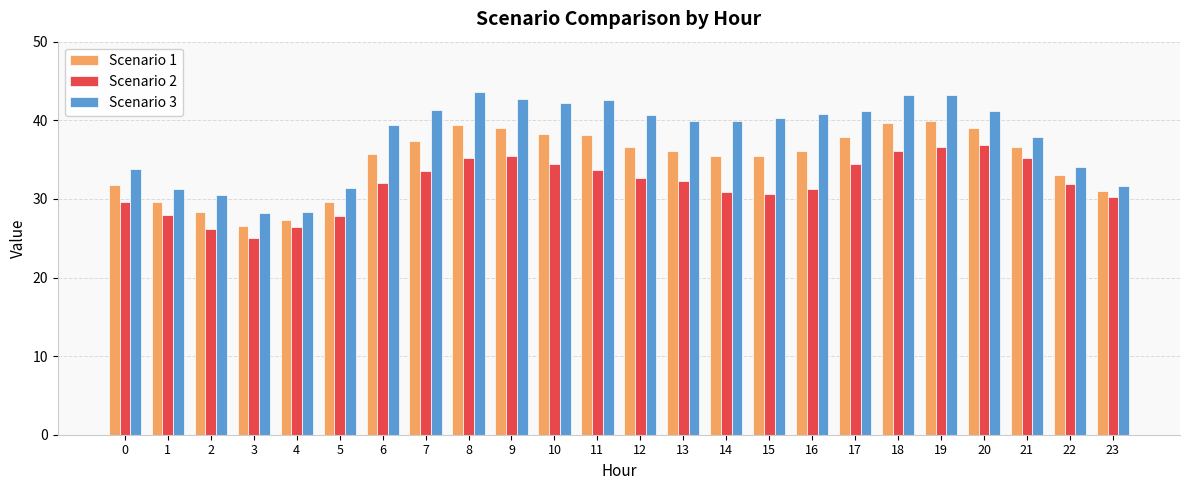

Between 2 and 23, which series saw the biggest shift?

Scenario 2